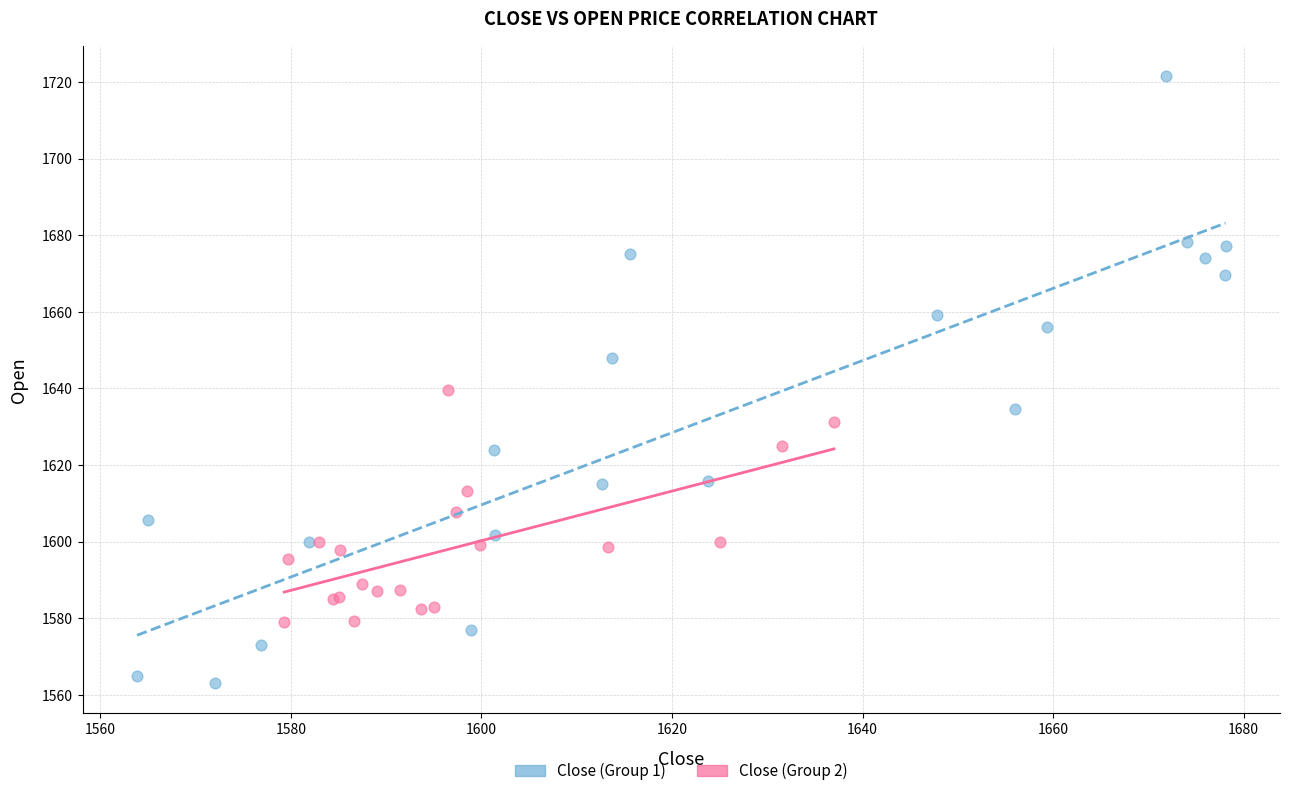

Which series contains the lowest Y value?

Close (Group 1)